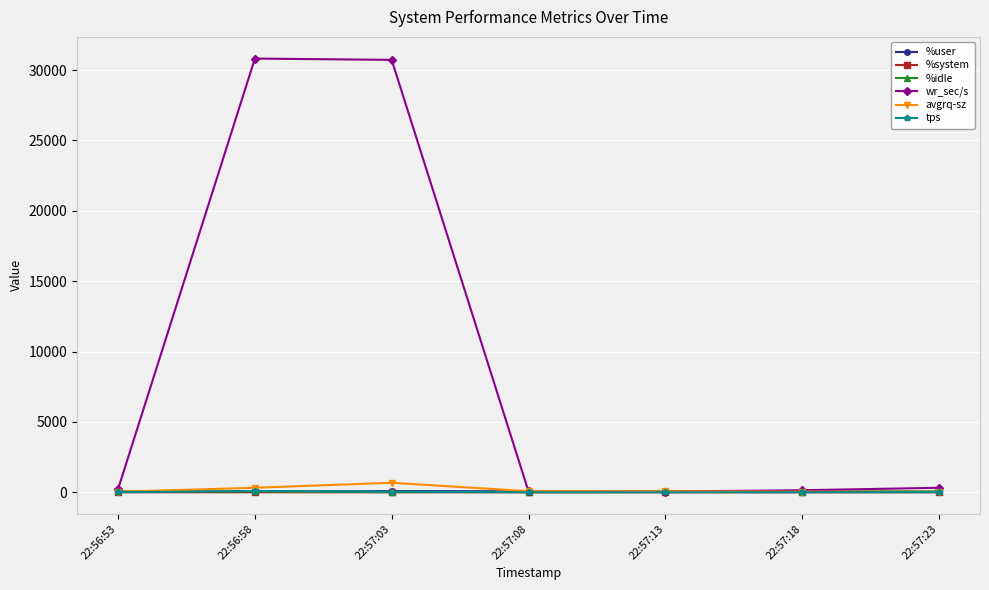

What is the label of the 7th point from the right?

22:56:53